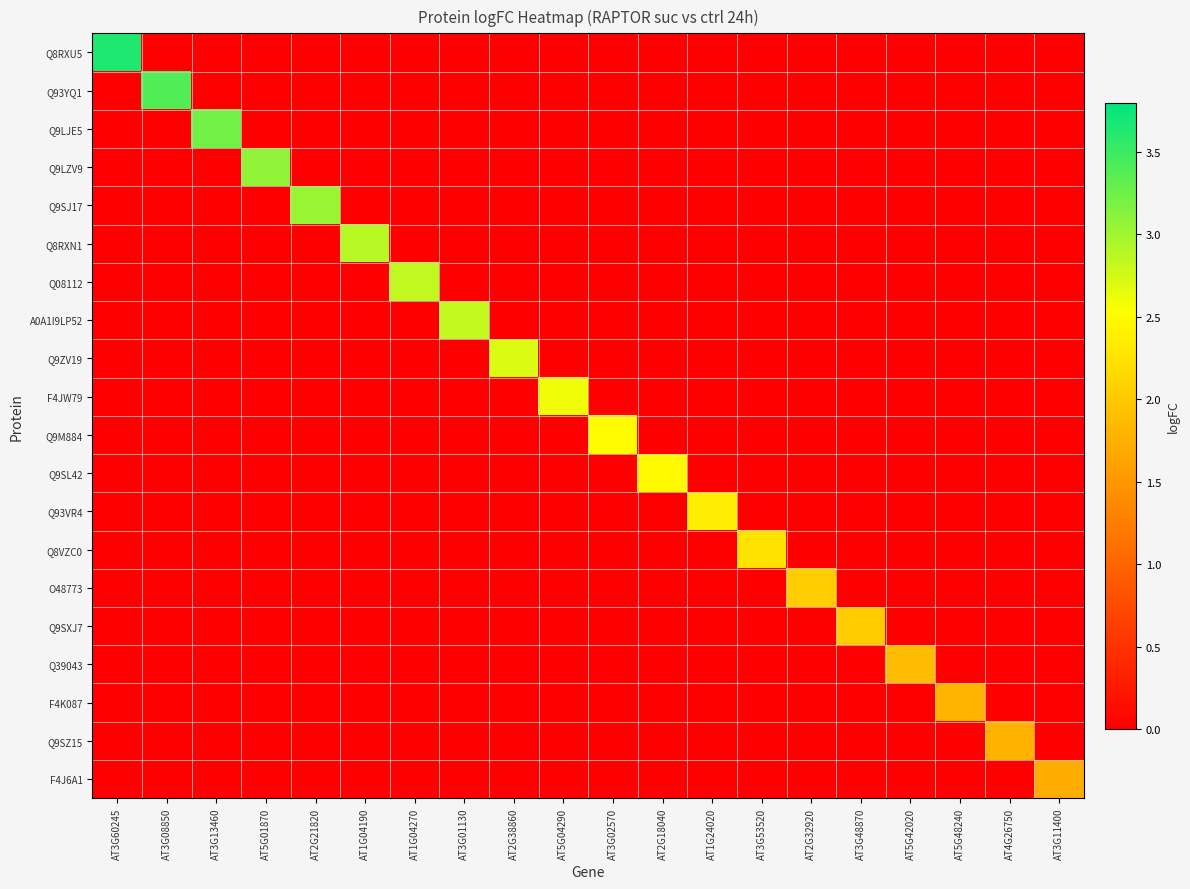

Is it true that Q8RXN1 equals 0.0 at AT3G13460?

True